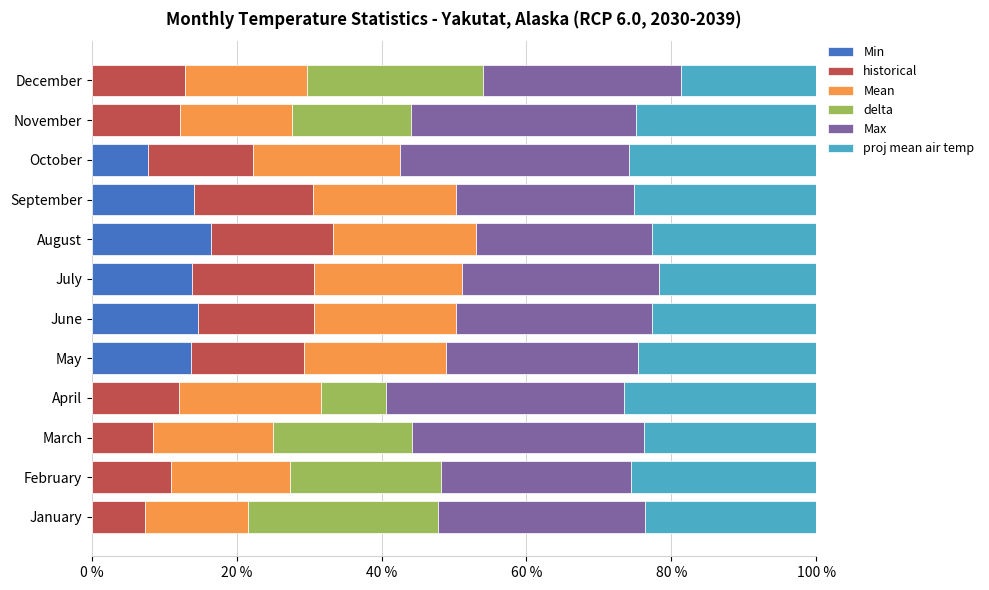

What are all the series names shown in the legend?

Min, historical, Mean, delta, Max, proj mean air temp